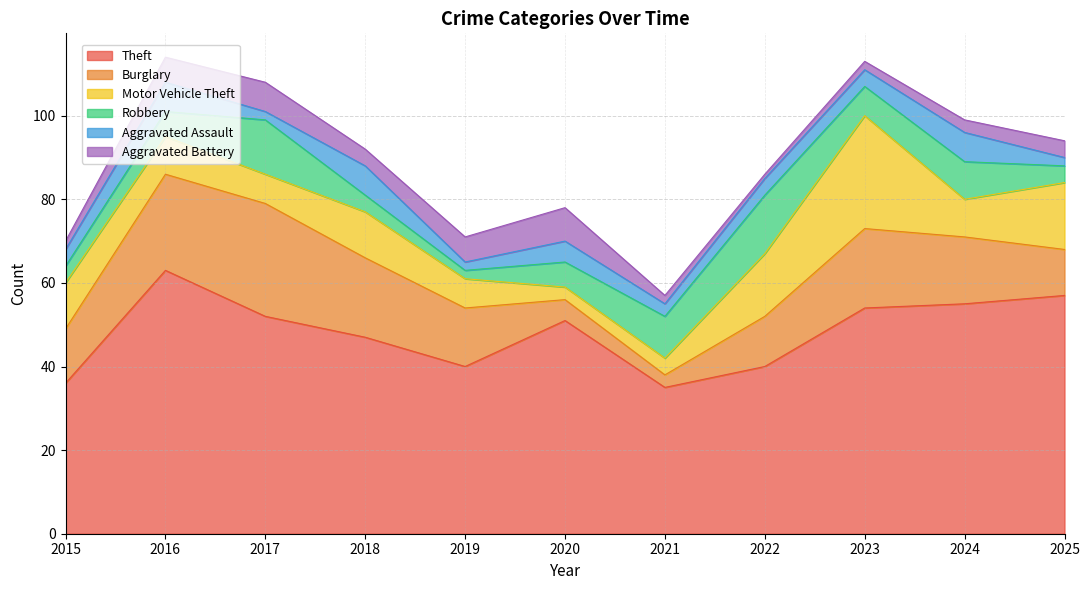

Reading right to left, what are all the values shown in this chart?

Theft: 57	55	54	40	35	51	40	47	52	63	36
Burglary: 11	16	19	12	3	5	14	19	27	23	13
Motor Vehicle Theft: 16	9	27	15	4	3	7	11	7	9	11
Robbery: 4	9	7	14	10	6	2	4	13	6	4
Aggravated Assault: 2	7	4	4	3	5	2	7	2	7	4
Aggravated Battery: 4	3	2	1	2	8	6	4	7	6	2